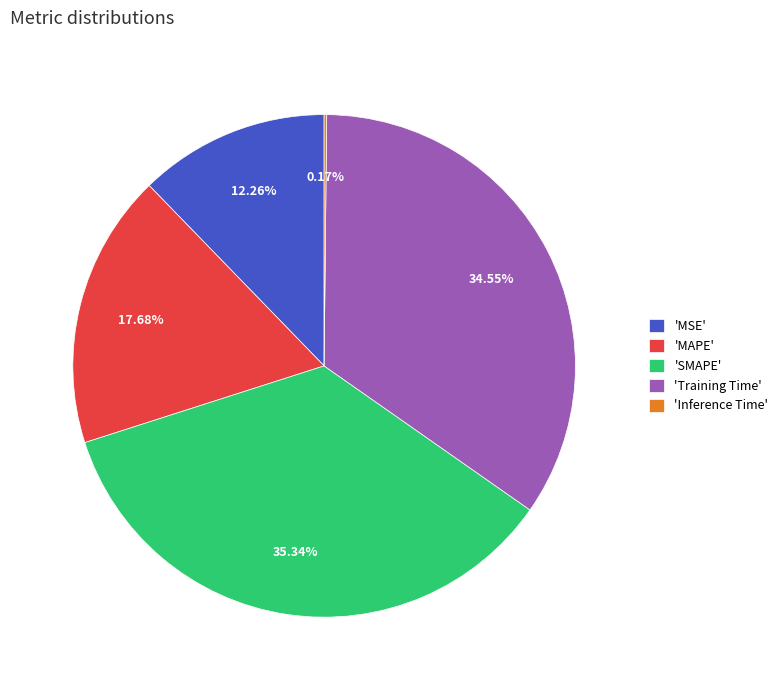

Combined, do 'MAPE' and 'MSE' account for over 50%?

No